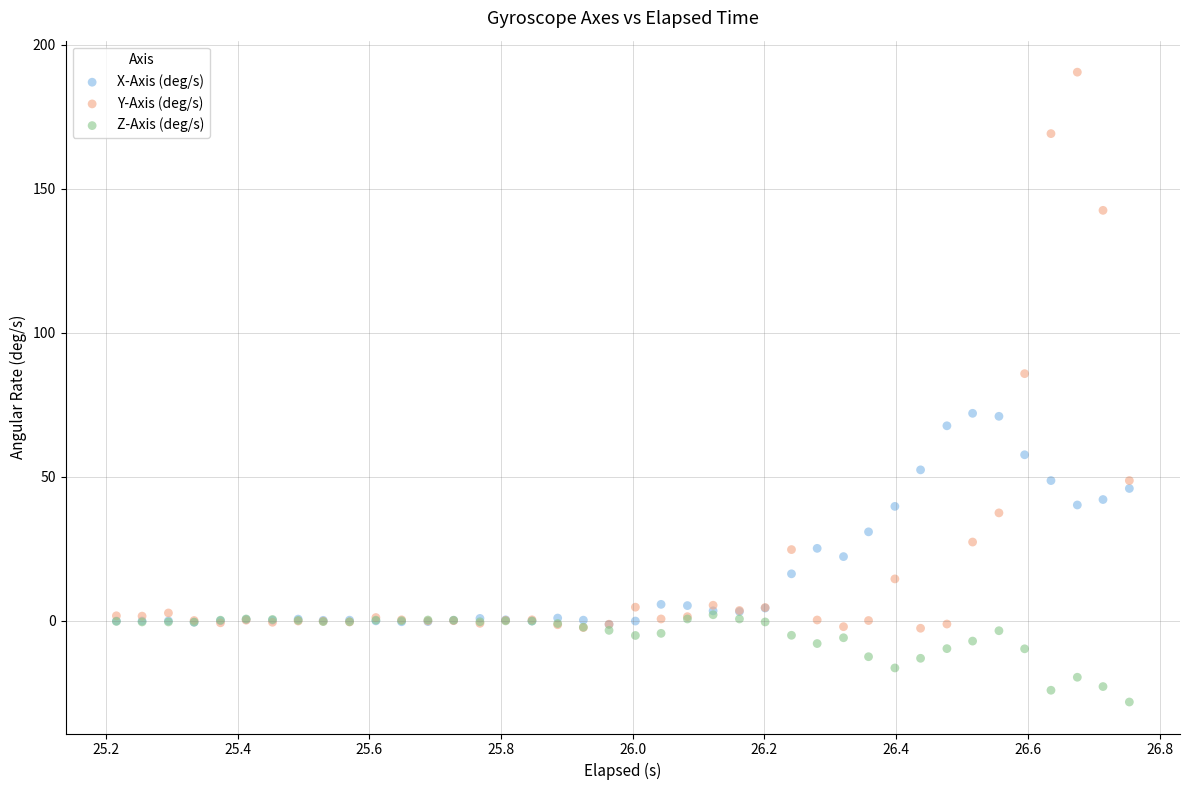

In the Y-Axis (deg/s) series, what Y value is closest to 93?

85.8